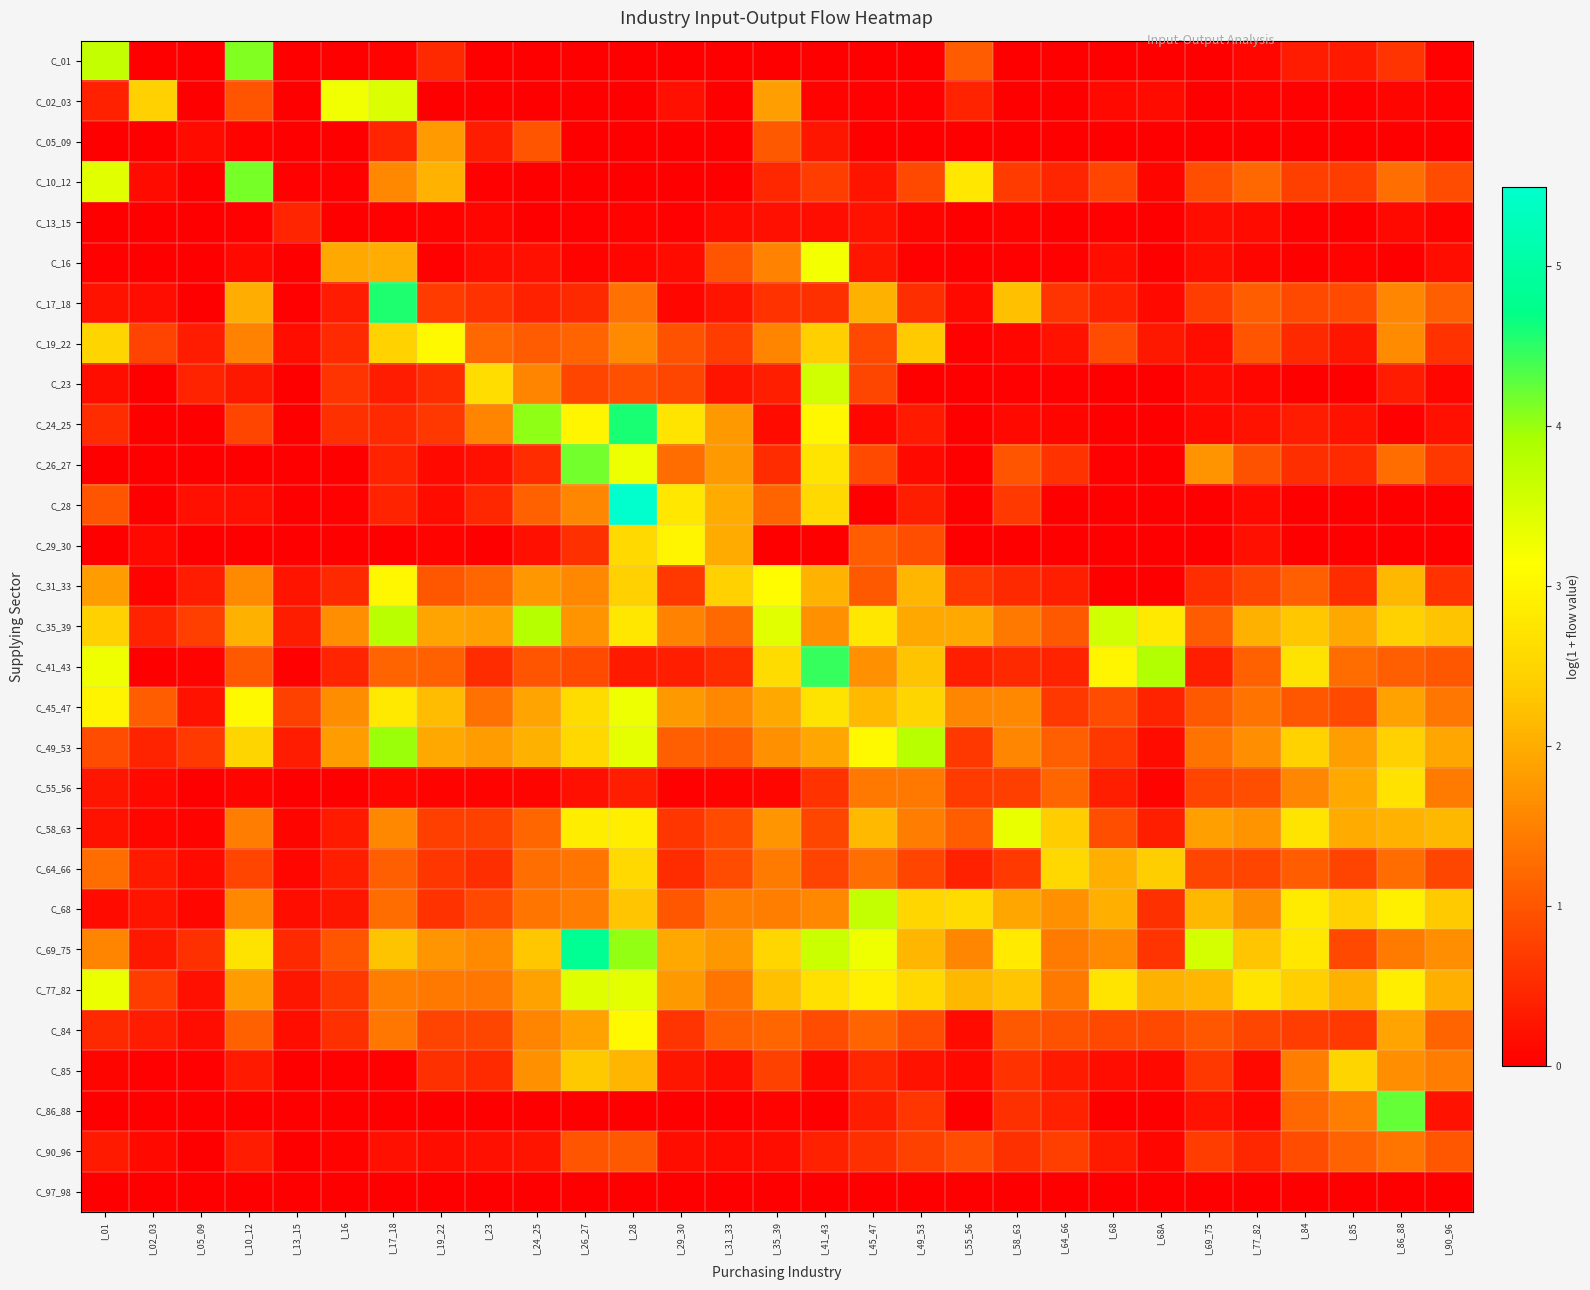

Reading right to left, extract all data points from this chart.

C_01: I_90_96=0.0	I_86_88=0.6	I_85=0.3	I_84=0.3	I_77_82=0.1	I_69_75=0.0	I_68A=0.0	I_68=0.0	I_64_66=0.0	I_58_63=0.0	I_55_56=1.1	I_49_53=0.0	I_45_47=0.0	I_41_43=0.0	I_35_39=0.0	I_31_33=0.0	I_29_30=0.0	I_28=0.0	I_26_27=0.0	I_24_25=0.0	I_23=0.0	I_19_22=0.5	I_17_18=0.0	I_16=0.0	I_13_15=0.0	I_10_12=4.1	I_05_09=0.0	I_02_03=0.0	I_01=3.7
C_02_03: I_90_96=0.0	I_86_88=0.1	I_85=0.0	I_84=0.0	I_77_82=0.0	I_69_75=0.0	I_68A=0.1	I_68=0.1	I_64_66=0.0	I_58_63=0.0	I_55_56=0.4	I_49_53=0.0	I_45_47=0.0	I_41_43=0.0	I_35_39=1.8	I_31_33=0.0	I_29_30=0.2	I_28=0.0	I_26_27=0.0	I_24_25=0.0	I_23=0.0	I_19_22=0.0	I_17_18=3.5	I_16=3.3	I_13_15=0.0	I_10_12=1.0	I_05_09=0.0	I_02_03=2.4	I_01=0.4
C_05_09: I_90_96=0.0	I_86_88=0.0	I_85=0.0	I_84=0.0	I_77_82=0.0	I_69_75=0.0	I_68A=0.0	I_68=0.0	I_64_66=0.0	I_58_63=0.0	I_55_56=0.0	I_49_53=0.0	I_45_47=0.0	I_41_43=0.3	I_35_39=1.0	I_31_33=0.0	I_29_30=0.0	I_28=0.0	I_26_27=0.0	I_24_25=1.0	I_23=0.4	I_19_22=1.8	I_17_18=0.4	I_16=0.0	I_13_15=0.0	I_10_12=0.0	I_05_09=0.2	I_02_03=0.0	I_01=0.0
C_10_12: I_90_96=0.9	I_86_88=1.3	I_85=0.7	I_84=0.7	I_77_82=1.2	I_69_75=0.9	I_68A=0.1	I_68=0.8	I_64_66=0.4	I_58_63=0.7	I_55_56=2.8	I_49_53=0.9	I_45_47=0.3	I_41_43=0.7	I_35_39=0.5	I_31_33=0.0	I_29_30=0.0	I_28=0.0	I_26_27=0.0	I_24_25=0.0	I_23=0.0	I_19_22=2.1	I_17_18=1.6	I_16=0.0	I_13_15=0.0	I_10_12=4.1	I_05_09=0.0	I_02_03=0.1	I_01=3.4
C_13_15: I_90_96=0.1	I_86_88=0.1	I_85=0.0	I_84=0.0	I_77_82=0.1	I_69_75=0.2	I_68A=0.0	I_68=0.0	I_64_66=0.0	I_58_63=0.0	I_55_56=0.0	I_49_53=0.1	I_45_47=0.2	I_41_43=0.2	I_35_39=0.2	I_31_33=0.1	I_29_30=0.0	I_28=0.1	I_26_27=0.0	I_24_25=0.0	I_23=0.1	I_19_22=0.1	I_17_18=0.0	I_16=0.0	I_13_15=0.4	I_10_12=0.0	I_05_09=0.0	I_02_03=0.0	I_01=0.0
C_16: I_90_96=0.2	I_86_88=0.0	I_85=0.1	I_84=0.0	I_77_82=0.1	I_69_75=0.2	I_68A=0.0	I_68=0.2	I_64_66=0.0	I_58_63=0.0	I_55_56=0.0	I_49_53=0.0	I_45_47=0.3	I_41_43=3.2	I_35_39=1.5	I_31_33=1.0	I_29_30=0.1	I_28=0.1	I_26_27=0.0	I_24_25=0.2	I_23=0.2	I_19_22=0.0	I_17_18=2.0	I_16=1.9	I_13_15=0.0	I_10_12=0.1	I_05_09=0.0	I_02_03=0.0	I_01=0.0
C_17_18: I_90_96=1.1	I_86_88=1.6	I_85=0.9	I_84=0.9	I_77_82=1.1	I_69_75=0.7	I_68A=0.1	I_68=0.4	I_64_66=0.6	I_58_63=2.2	I_55_56=0.1	I_49_53=0.5	I_45_47=2.0	I_41_43=0.6	I_35_39=0.6	I_31_33=0.2	I_29_30=0.1	I_28=1.3	I_26_27=0.5	I_24_25=0.4	I_23=0.6	I_19_22=0.7	I_17_18=4.6	I_16=0.3	I_13_15=0.0	I_10_12=2.0	I_05_09=0.0	I_02_03=0.2	I_01=0.2
C_19_22: I_90_96=0.6	I_86_88=1.6	I_85=0.3	I_84=0.5	I_77_82=1.0	I_69_75=0.2	I_68A=0.3	I_68=0.9	I_64_66=0.2	I_58_63=0.1	I_55_56=0.0	I_49_53=2.4	I_45_47=0.8	I_41_43=2.4	I_35_39=1.5	I_31_33=0.7	I_29_30=1.0	I_28=1.6	I_26_27=1.2	I_24_25=1.1	I_23=1.2	I_19_22=3.1	I_17_18=2.4	I_16=0.5	I_13_15=0.2	I_10_12=1.5	I_05_09=0.3	I_02_03=0.8	I_01=2.5
C_23: I_90_96=0.1	I_86_88=0.3	I_85=0.0	I_84=0.0	I_77_82=0.1	I_69_75=0.1	I_68A=0.0	I_68=0.0	I_64_66=0.0	I_58_63=0.0	I_55_56=0.0	I_49_53=0.0	I_45_47=0.8	I_41_43=3.6	I_35_39=0.4	I_31_33=0.2	I_29_30=0.8	I_28=0.9	I_26_27=0.8	I_24_25=1.5	I_23=2.6	I_19_22=0.5	I_17_18=0.3	I_16=0.6	I_13_15=0.0	I_10_12=0.3	I_05_09=0.4	I_02_03=0.0	I_01=0.2
C_24_25: I_90_96=0.2	I_86_88=0.0	I_85=0.2	I_84=0.3	I_77_82=0.2	I_69_75=0.1	I_68A=0.0	I_68=0.0	I_64_66=0.1	I_58_63=0.1	I_55_56=0.0	I_49_53=0.3	I_45_47=0.1	I_41_43=3.0	I_35_39=0.1	I_31_33=1.8	I_29_30=2.7	I_28=4.6	I_26_27=3.0	I_24_25=4.0	I_23=1.5	I_19_22=0.7	I_17_18=0.5	I_16=0.6	I_13_15=0.0	I_10_12=0.8	I_05_09=0.0	I_02_03=0.0	I_01=0.5
C_26_27: I_90_96=0.7	I_86_88=1.3	I_85=0.5	I_84=0.5	I_77_82=1.0	I_69_75=1.7	I_68A=0.0	I_68=0.0	I_64_66=0.6	I_58_63=1.0	I_55_56=0.0	I_49_53=0.1	I_45_47=0.9	I_41_43=2.7	I_35_39=0.5	I_31_33=1.8	I_29_30=1.3	I_28=3.3	I_26_27=4.2	I_24_25=0.5	I_23=0.2	I_19_22=0.1	I_17_18=0.4	I_16=0.0	I_13_15=0.0	I_10_12=0.0	I_05_09=0.0	I_02_03=0.0	I_01=0.0
C_28: I_90_96=0.0	I_86_88=0.0	I_85=0.0	I_84=0.0	I_77_82=0.1	I_69_75=0.0	I_68A=0.0	I_68=0.0	I_64_66=0.0	I_58_63=0.7	I_55_56=0.0	I_49_53=0.3	I_45_47=0.0	I_41_43=2.6	I_35_39=1.2	I_31_33=2.0	I_29_30=2.8	I_28=5.5	I_26_27=1.6	I_24_25=1.1	I_23=0.5	I_19_22=0.1	I_17_18=0.4	I_16=0.0	I_13_15=0.0	I_10_12=0.2	I_05_09=0.2	I_02_03=0.0	I_01=1.0
C_29_30: I_90_96=0.0	I_86_88=0.0	I_85=0.0	I_84=0.0	I_77_82=0.2	I_69_75=0.0	I_68A=0.0	I_68=0.0	I_64_66=0.0	I_58_63=0.0	I_55_56=0.0	I_49_53=0.9	I_45_47=1.1	I_41_43=0.0	I_35_39=0.0	I_31_33=2.0	I_29_30=3.0	I_28=2.6	I_26_27=0.6	I_24_25=0.2	I_23=0.0	I_19_22=0.1	I_17_18=0.0	I_16=0.0	I_13_15=0.0	I_10_12=0.0	I_05_09=0.0	I_02_03=0.1	I_01=0.0
C_31_33: I_90_96=0.6	I_86_88=2.1	I_85=0.5	I_84=1.1	I_77_82=0.8	I_69_75=0.6	I_68A=0.0	I_68=0.0	I_64_66=0.4	I_58_63=0.5	I_55_56=0.7	I_49_53=2.1	I_45_47=1.0	I_41_43=2.1	I_35_39=3.1	I_31_33=2.4	I_29_30=0.7	I_28=2.4	I_26_27=1.6	I_24_25=1.8	I_23=1.2	I_19_22=1.0	I_17_18=3.0	I_16=0.5	I_13_15=0.2	I_10_12=1.6	I_05_09=0.3	I_02_03=0.0	I_01=1.8
C_35_39: I_90_96=2.3	I_86_88=2.4	I_85=2.0	I_84=2.3	I_77_82=2.1	I_69_75=1.1	I_68A=2.8	I_68=3.6	I_64_66=1.0	I_58_63=1.4	I_55_56=2.0	I_49_53=2.0	I_45_47=2.8	I_41_43=1.7	I_35_39=3.4	I_31_33=1.2	I_29_30=1.5	I_28=2.8	I_26_27=1.7	I_24_25=3.8	I_23=1.9	I_19_22=1.9	I_17_18=3.8	I_16=1.7	I_13_15=0.3	I_10_12=2.1	I_05_09=0.7	I_02_03=0.4	I_01=2.4
C_41_43: I_90_96=1.0	I_86_88=1.1	I_85=1.2	I_84=2.7	I_77_82=1.1	I_69_75=0.4	I_68A=3.8	I_68=3.0	I_64_66=0.4	I_58_63=0.5	I_55_56=0.4	I_49_53=2.3	I_45_47=1.7	I_41_43=4.5	I_35_39=2.6	I_31_33=0.5	I_29_30=0.4	I_28=0.3	I_26_27=0.9	I_24_25=1.0	I_23=0.5	I_19_22=1.1	I_17_18=1.2	I_16=0.4	I_13_15=0.0	I_10_12=1.0	I_05_09=0.1	I_02_03=0.0	I_01=3.3
C_45_47: I_90_96=1.4	I_86_88=1.9	I_85=0.9	I_84=1.0	I_77_82=1.3	I_69_75=1.0	I_68A=0.4	I_68=0.9	I_64_66=0.6	I_58_63=1.6	I_55_56=1.6	I_49_53=2.5	I_45_47=2.2	I_41_43=2.7	I_35_39=2.0	I_31_33=1.6	I_29_30=1.8	I_28=3.3	I_26_27=2.6	I_24_25=1.9	I_23=1.3	I_19_22=2.2	I_17_18=2.8	I_16=1.6	I_13_15=0.8	I_10_12=3.1	I_05_09=0.2	I_02_03=1.1	I_01=3.0
C_49_53: I_90_96=1.9	I_86_88=2.4	I_85=1.8	I_84=2.4	I_77_82=1.7	I_69_75=1.3	I_68A=0.2	I_68=0.6	I_64_66=1.1	I_58_63=1.6	I_55_56=0.7	I_49_53=3.8	I_45_47=3.1	I_41_43=1.9	I_35_39=1.7	I_31_33=1.1	I_29_30=1.1	I_28=3.4	I_26_27=2.5	I_24_25=2.0	I_23=1.8	I_19_22=2.0	I_17_18=4.0	I_16=1.8	I_13_15=0.3	I_10_12=2.5	I_05_09=0.7	I_02_03=0.4	I_01=0.9
C_55_56: I_90_96=1.4	I_86_88=2.7	I_85=1.9	I_84=1.6	I_77_82=0.9	I_69_75=0.8	I_68A=0.0	I_68=0.4	I_64_66=1.2	I_58_63=0.7	I_55_56=0.7	I_49_53=1.4	I_45_47=1.4	I_41_43=0.6	I_35_39=0.1	I_31_33=0.1	I_29_30=0.0	I_28=0.4	I_26_27=0.2	I_24_25=0.1	I_23=0.1	I_19_22=0.1	I_17_18=0.1	I_16=0.0	I_13_15=0.0	I_10_12=0.1	I_05_09=0.0	I_02_03=0.1	I_01=0.3
C_58_63: I_90_96=2.1	I_86_88=2.1	I_85=2.0	I_84=2.7	I_77_82=1.7	I_69_75=1.8	I_68A=0.4	I_68=0.9	I_64_66=2.4	I_58_63=3.3	I_55_56=1.1	I_49_53=1.4	I_45_47=2.2	I_41_43=0.8	I_35_39=1.7	I_31_33=0.9	I_29_30=0.6	I_28=2.9	I_26_27=2.9	I_24_25=1.2	I_23=0.8	I_19_22=0.7	I_17_18=1.6	I_16=0.3	I_13_15=0.1	I_10_12=1.4	I_05_09=0.1	I_02_03=0.1	I_01=0.2
C_64_66: I_90_96=0.8	I_86_88=1.3	I_85=0.8	I_84=1.1	I_77_82=0.8	I_69_75=0.8	I_68A=2.4	I_68=2.0	I_64_66=2.5	I_58_63=0.7	I_55_56=0.4	I_49_53=0.8	I_45_47=1.3	I_41_43=0.8	I_35_39=1.4	I_31_33=0.9	I_29_30=0.5	I_28=2.6	I_26_27=1.4	I_24_25=1.3	I_23=0.6	I_19_22=0.6	I_17_18=1.1	I_16=0.4	I_13_15=0.1	I_10_12=0.8	I_05_09=0.1	I_02_03=0.3	I_01=1.2
C_68: I_90_96=2.4	I_86_88=2.9	I_85=2.4	I_84=2.8	I_77_82=1.6	I_69_75=2.1	I_68A=0.6	I_68=2.0	I_64_66=1.7	I_58_63=1.9	I_55_56=2.6	I_49_53=2.5	I_45_47=3.7	I_41_43=1.6	I_35_39=1.5	I_31_33=1.5	I_29_30=1.0	I_28=2.3	I_26_27=1.4	I_24_25=1.4	I_23=0.8	I_19_22=0.6	I_17_18=1.2	I_16=0.3	I_13_15=0.2	I_10_12=1.6	I_05_09=0.1	I_02_03=0.3	I_01=0.1
C_69_75: I_90_96=1.7	I_86_88=1.4	I_85=0.8	I_84=2.8	I_77_82=2.3	I_69_75=3.5	I_68A=0.6	I_68=1.6	I_64_66=1.4	I_58_63=2.8	I_55_56=1.6	I_49_53=2.1	I_45_47=3.3	I_41_43=3.6	I_35_39=2.5	I_31_33=1.7	I_29_30=2.0	I_28=4.0	I_26_27=4.8	I_24_25=2.3	I_23=1.6	I_19_22=1.7	I_17_18=2.3	I_16=1.0	I_13_15=0.5	I_10_12=2.7	I_05_09=0.6	I_02_03=0.3	I_01=1.5
C_77_82: I_90_96=2.0	I_86_88=2.9	I_85=2.0	I_84=2.4	I_77_82=2.7	I_69_75=2.1	I_68A=2.1	I_68=2.7	I_64_66=1.4	I_58_63=2.3	I_55_56=2.1	I_49_53=2.5	I_45_47=2.9	I_41_43=2.7	I_35_39=2.2	I_31_33=1.4	I_29_30=1.8	I_28=3.4	I_26_27=3.4	I_24_25=1.9	I_23=1.4	I_19_22=1.4	I_17_18=1.5	I_16=0.7	I_13_15=0.3	I_10_12=1.8	I_05_09=0.2	I_02_03=0.7	I_01=3.3
C_84: I_90_96=1.2	I_86_88=1.9	I_85=0.7	I_84=0.7	I_77_82=0.8	I_69_75=1.0	I_68A=0.8	I_68=0.8	I_64_66=1.0	I_58_63=1.0	I_55_56=0.1	I_49_53=0.9	I_45_47=1.2	I_41_43=0.9	I_35_39=1.2	I_31_33=1.1	I_29_30=0.6	I_28=3.1	I_26_27=1.9	I_24_25=1.5	I_23=0.8	I_19_22=0.8	I_17_18=1.4	I_16=0.6	I_13_15=0.2	I_10_12=1.1	I_05_09=0.2	I_02_03=0.3	I_01=0.5
C_85: I_90_96=1.4	I_86_88=1.7	I_85=2.5	I_84=1.5	I_77_82=0.1	I_69_75=0.7	I_68A=0.1	I_68=0.2	I_64_66=0.3	I_58_63=0.6	I_55_56=0.1	I_49_53=0.2	I_45_47=0.5	I_41_43=0.1	I_35_39=0.8	I_31_33=0.2	I_29_30=0.3	I_28=2.1	I_26_27=2.3	I_24_25=1.7	I_23=0.5	I_19_22=0.6	I_17_18=0.0	I_16=0.0	I_13_15=0.0	I_10_12=0.3	I_05_09=0.0	I_02_03=0.0	I_01=0.1
C_86_88: I_90_96=0.2	I_86_88=4.2	I_85=1.5	I_84=1.2	I_77_82=0.1	I_69_75=0.2	I_68A=0.0	I_68=0.0	I_64_66=0.4	I_58_63=0.6	I_55_56=0.0	I_49_53=0.6	I_45_47=0.3	I_41_43=0.0	I_35_39=0.0	I_31_33=0.0	I_29_30=0.0	I_28=0.0	I_26_27=0.0	I_24_25=0.0	I_23=0.0	I_19_22=0.0	I_17_18=0.0	I_16=0.0	I_13_15=0.0	I_10_12=0.0	I_05_09=0.0	I_02_03=0.0	I_01=0.0
C_90_96: I_90_96=1.0	I_86_88=1.4	I_85=1.2	I_84=0.9	I_77_82=0.5	I_69_75=0.7	I_68A=0.1	I_68=0.3	I_64_66=0.7	I_58_63=0.6	I_55_56=0.9	I_49_53=0.8	I_45_47=0.6	I_41_43=0.4	I_35_39=0.2	I_31_33=0.1	I_29_30=0.2	I_28=1.0	I_26_27=1.0	I_24_25=0.2	I_23=0.2	I_19_22=0.2	I_17_18=0.2	I_16=0.1	I_13_15=0.0	I_10_12=0.3	I_05_09=0.0	I_02_03=0.1	I_01=0.3
C_97_98: I_90_96=0.0	I_86_88=0.0	I_85=0.0	I_84=0.0	I_77_82=0.0	I_69_75=0.0	I_68A=0.0	I_68=0.0	I_64_66=0.0	I_58_63=0.0	I_55_56=0.0	I_49_53=0.0	I_45_47=0.0	I_41_43=0.0	I_35_39=0.0	I_31_33=0.0	I_29_30=0.0	I_28=0.0	I_26_27=0.0	I_24_25=0.0	I_23=0.0	I_19_22=0.0	I_17_18=0.0	I_16=0.0	I_13_15=0.0	I_10_12=0.0	I_05_09=0.0	I_02_03=0.0	I_01=0.0